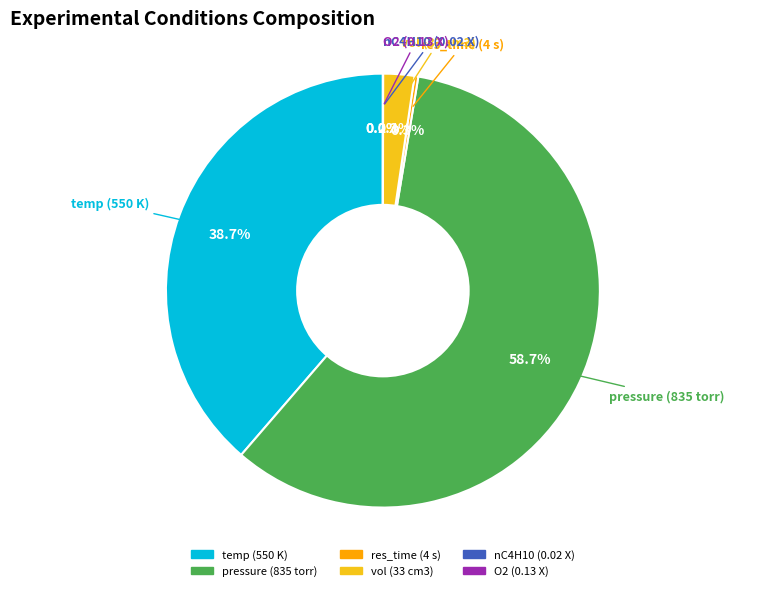

Is there any slice that represents more than half of the pie?

Yes